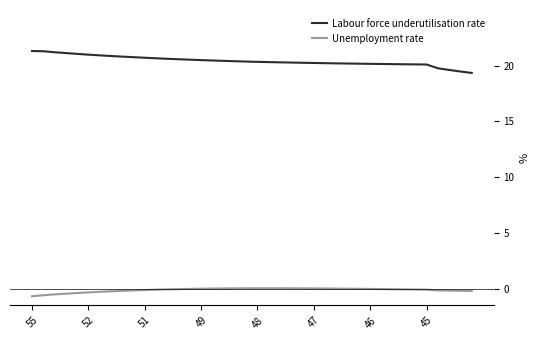

Which series has the largest total across all categories?

Labour force underutilisation rate